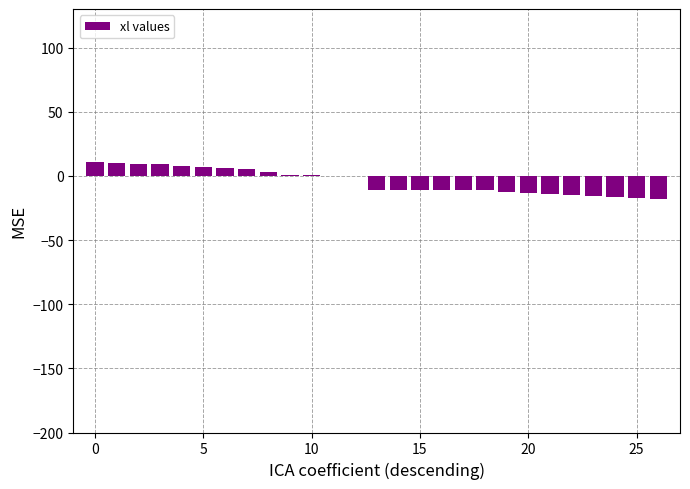

What is the sum of all values?

-120.2